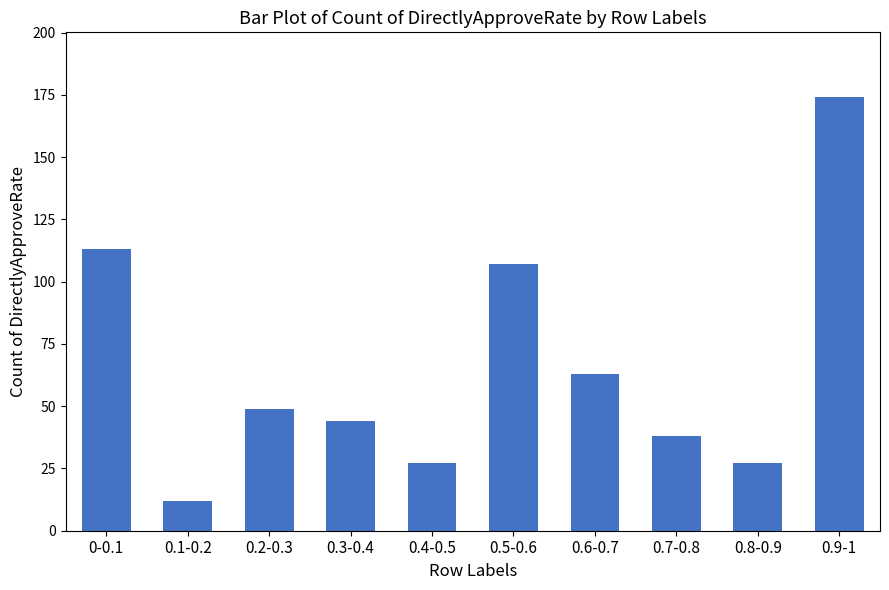

What is the change in value from 0-0.1 to 0.4-0.5?

-86